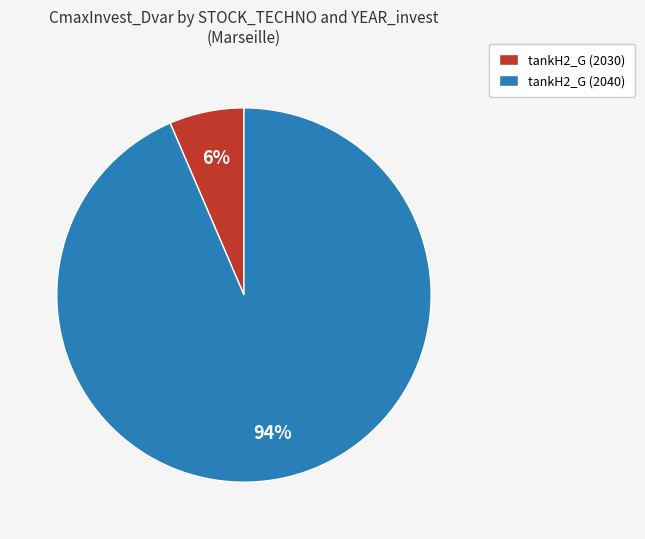

Which has a higher value, tankH2_G (2030) or tankH2_G (2040)?

tankH2_G (2040)